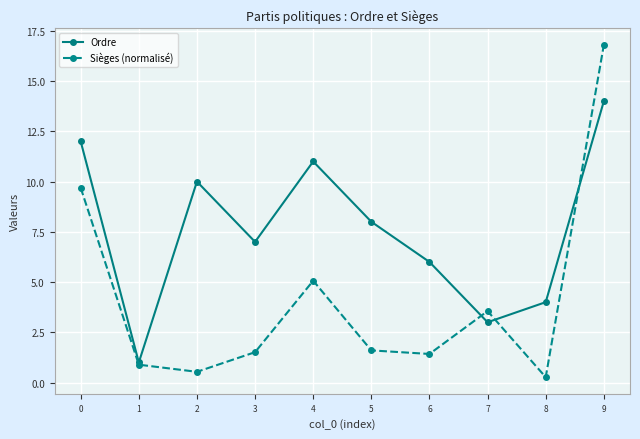

Which series changed the most between 0 and 4?

Sièges (normalisé)